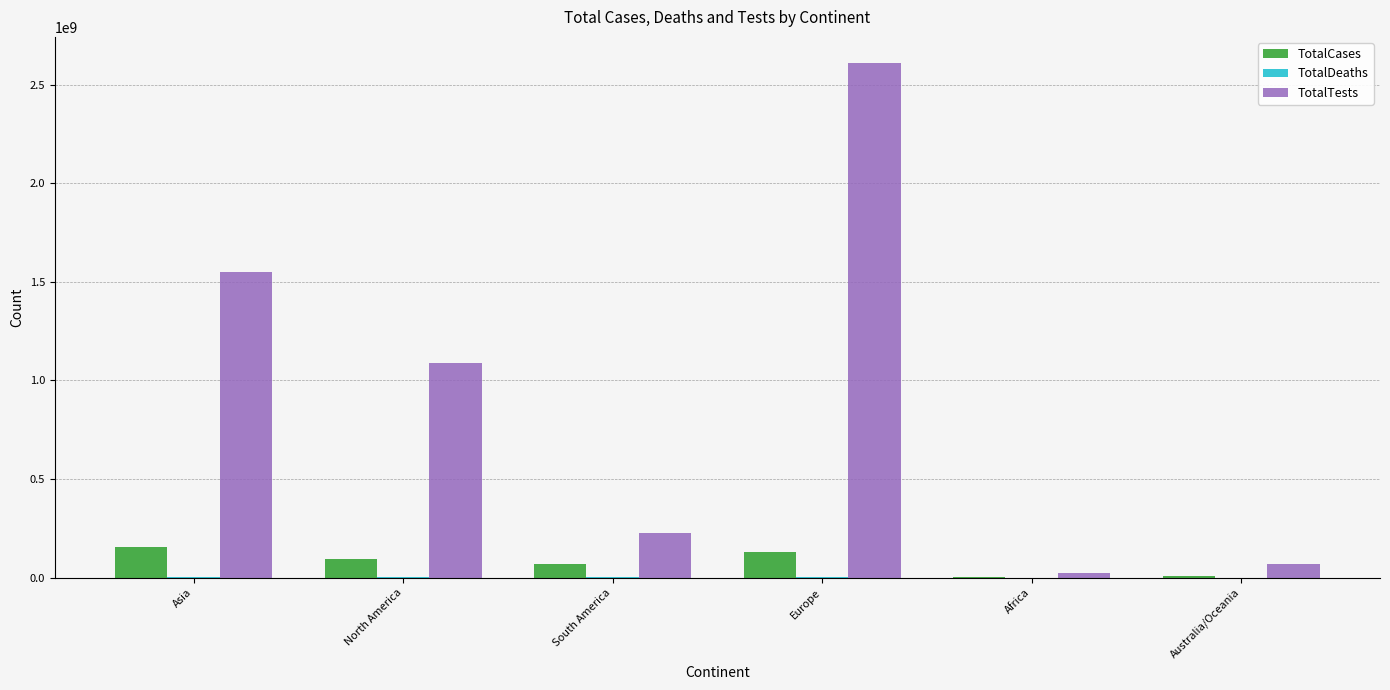

The TotalTests series shows 2610825590 at Europe. True or false?

True